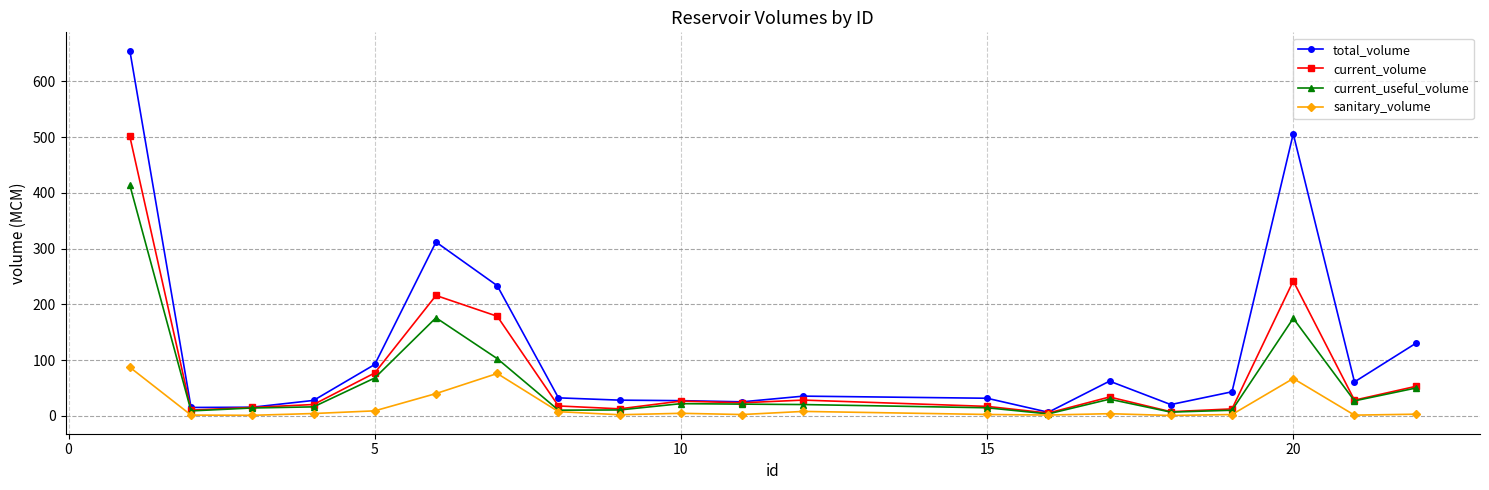

What is the highest value of the sanitary_volume series?

87.2